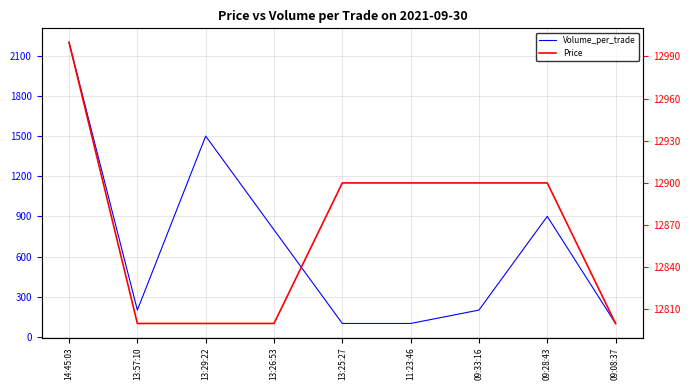

What is the lowest value of the Volume_per_trade series?

100